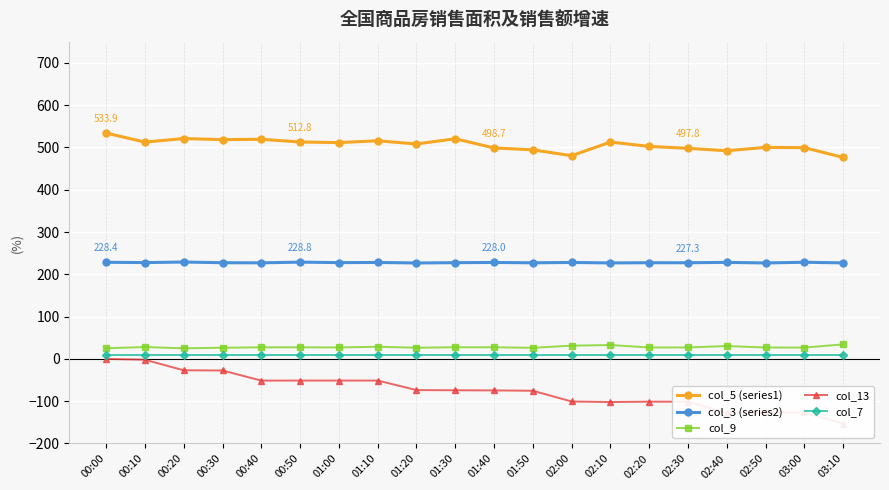

Between 00:20 and 00:30, which series saw the biggest shift?

col_5 (series1)